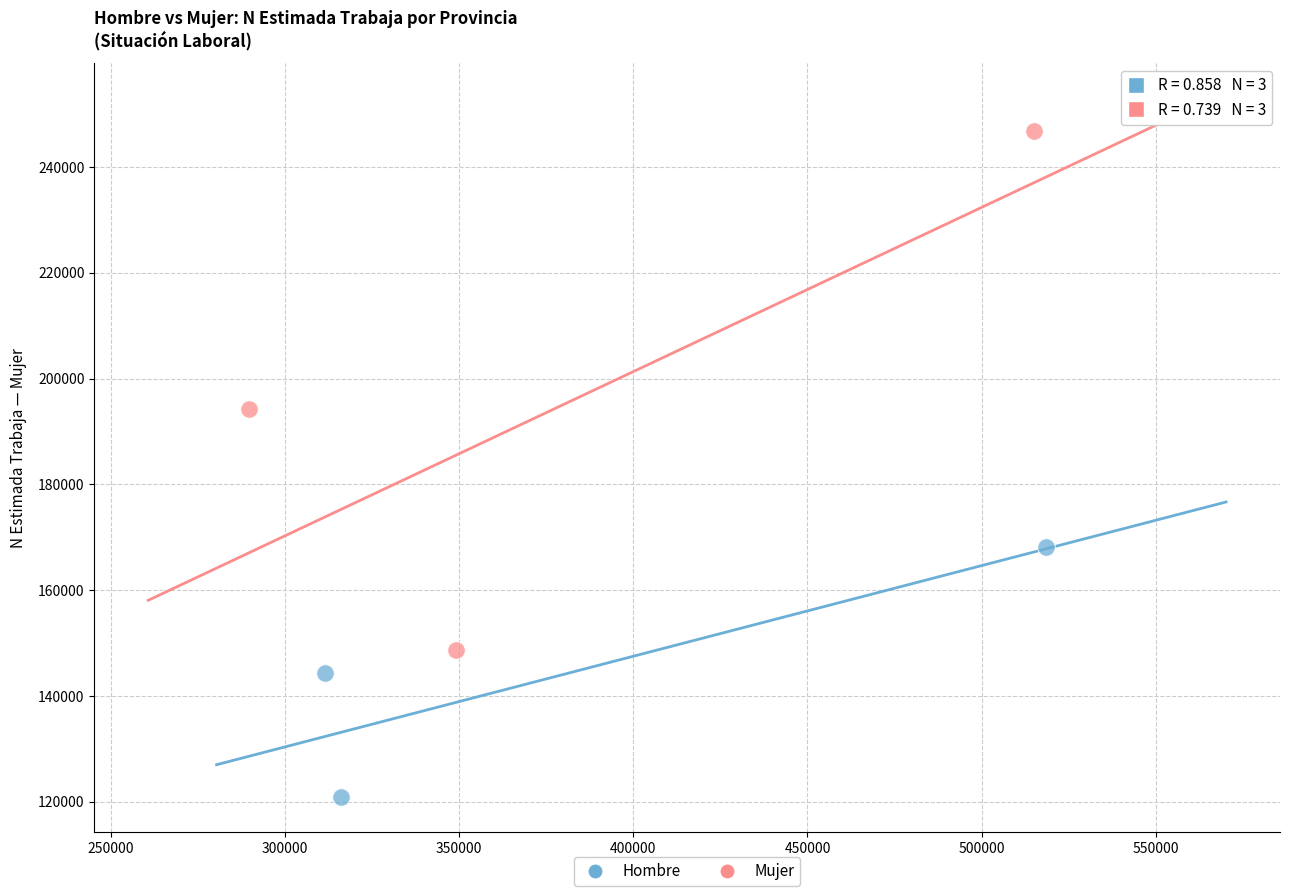

Which series reaches the minimum Y coordinate?

Hombre